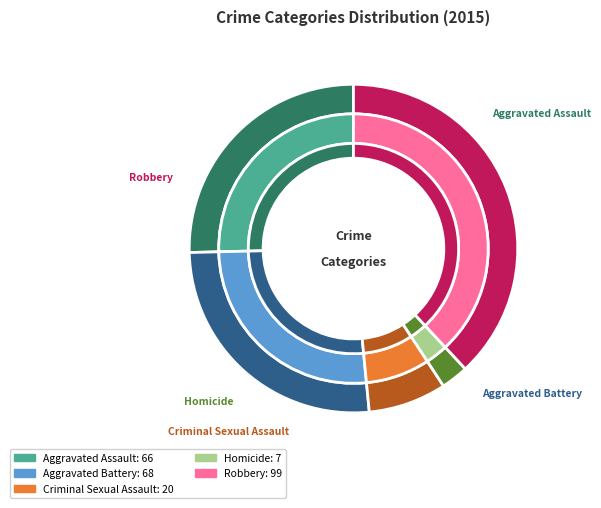

True or false: Homicide accounts for 1% of the total.

False